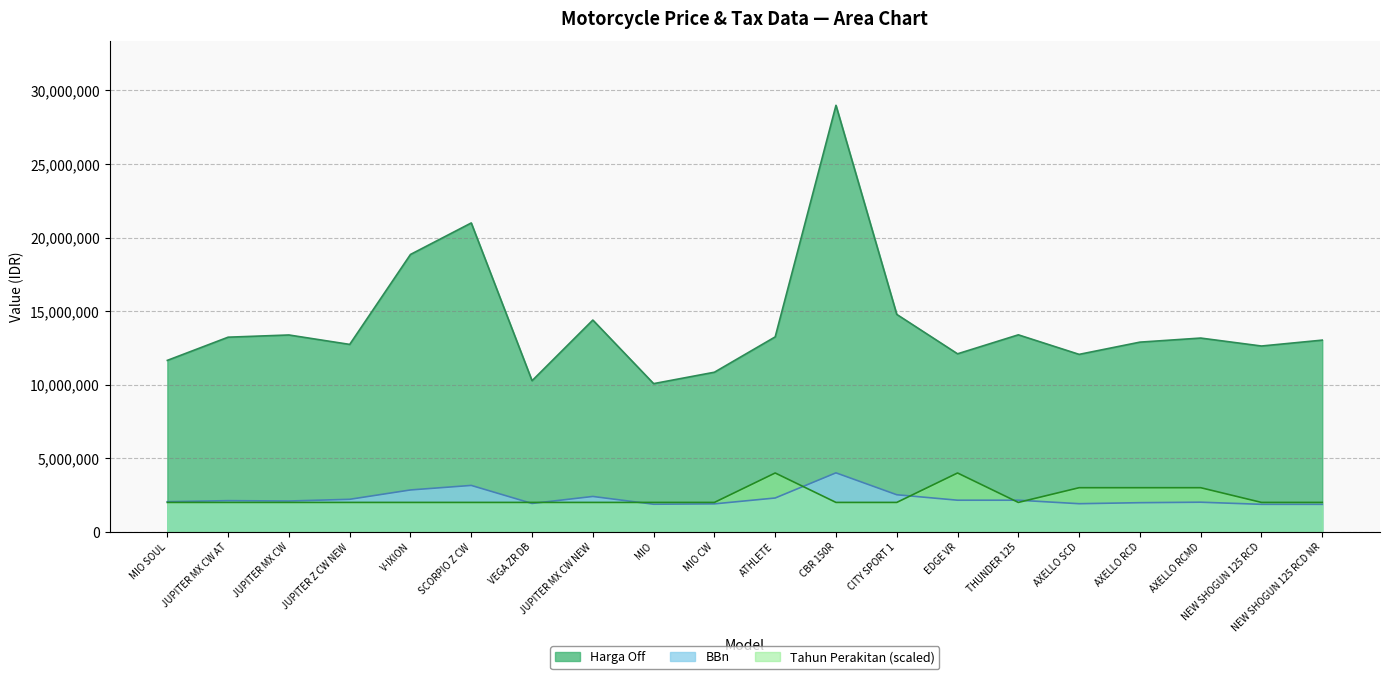

Rank the series at JUPITER MX CW NEW from lowest to highest value.

tahun perakitan, BBn, Harga Off